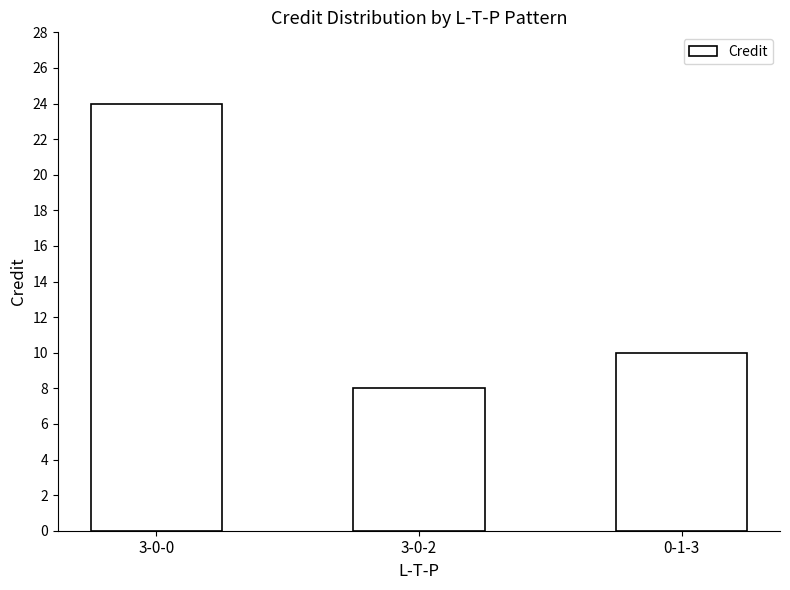

Is it true that the value at 3-0-2 is 8?

True